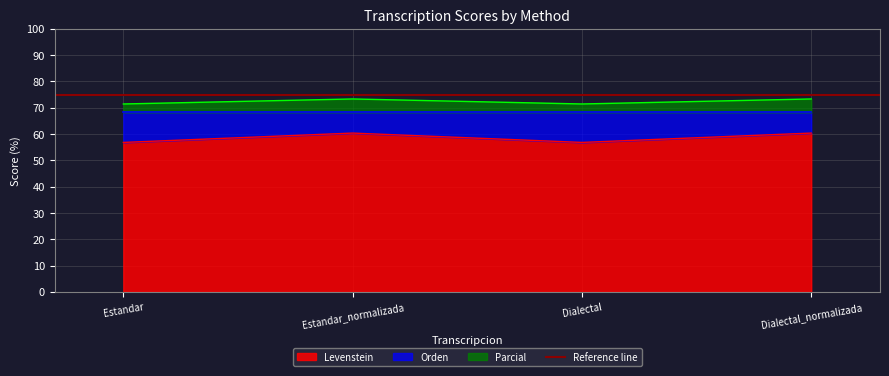

Which series has the widest spread of values?

Levenstein